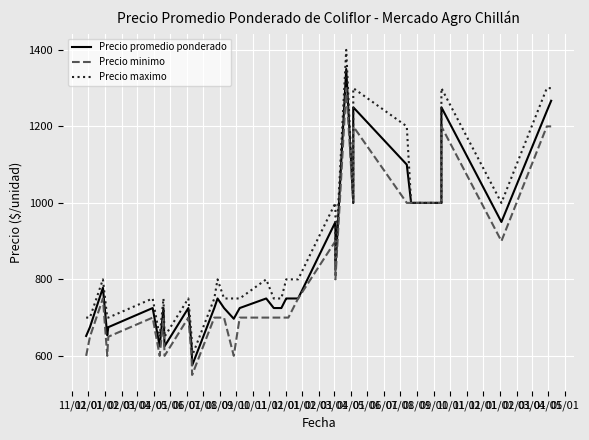

The value of Precio minimo at 10/01 is 700. True or false?

True